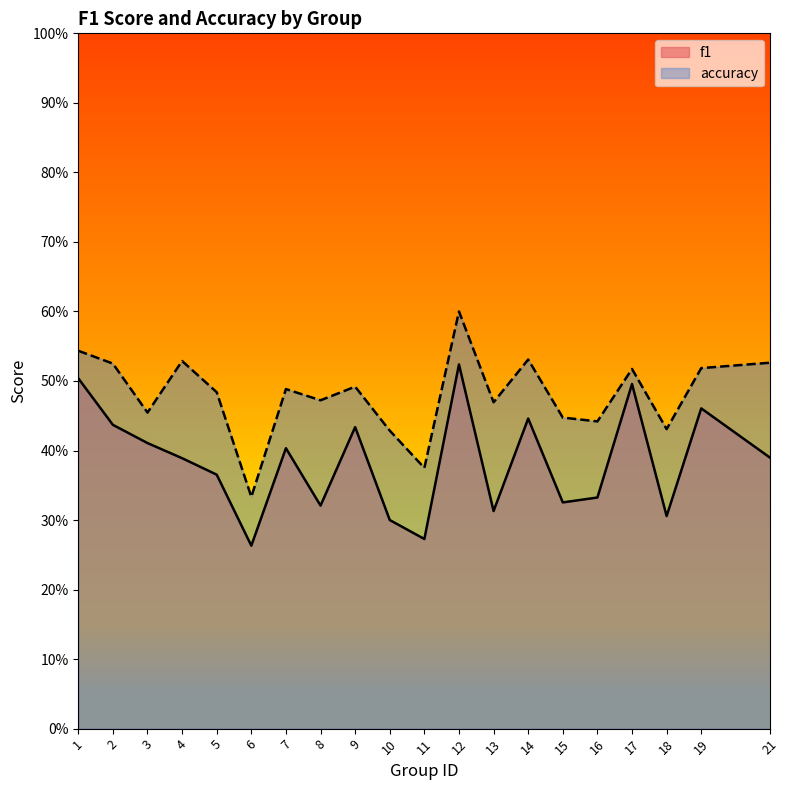

Count the accuracy values in the range 0 to 1.

20